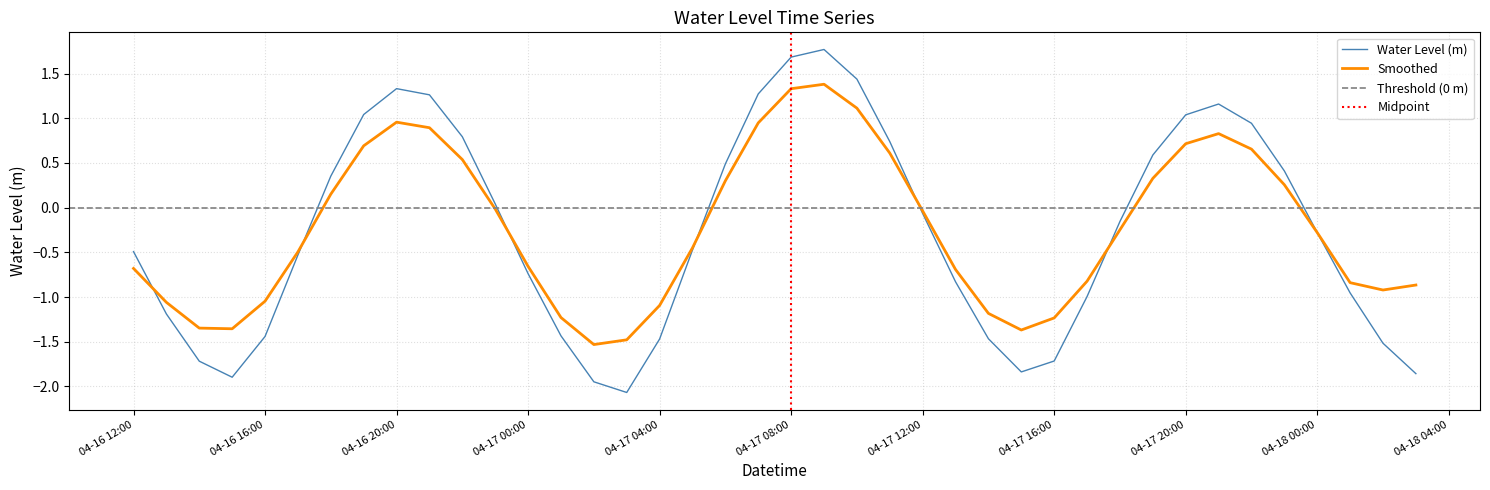

How many categories are shown in the chart?

40